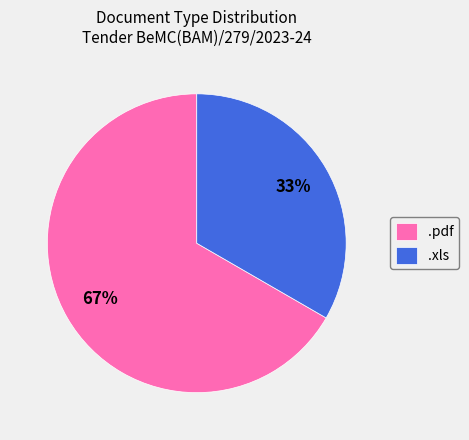

What is the majority slice?

.pdf